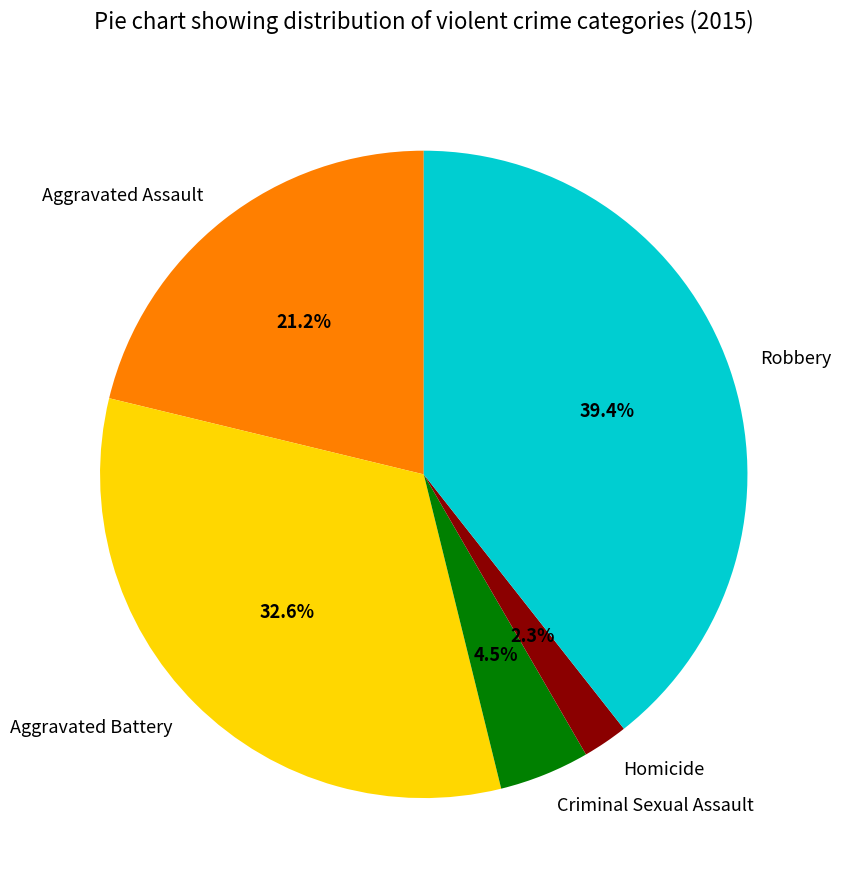

Is there any slice that represents more than half of the pie?

No